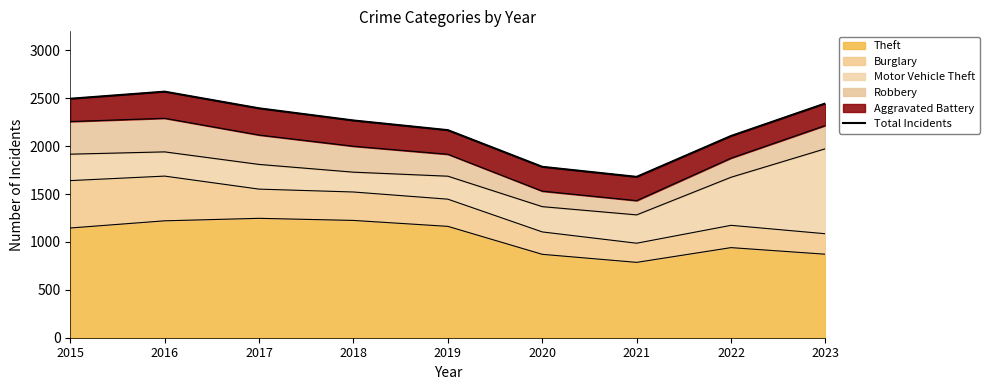

What is the difference between the maximum and second lowest values?

785